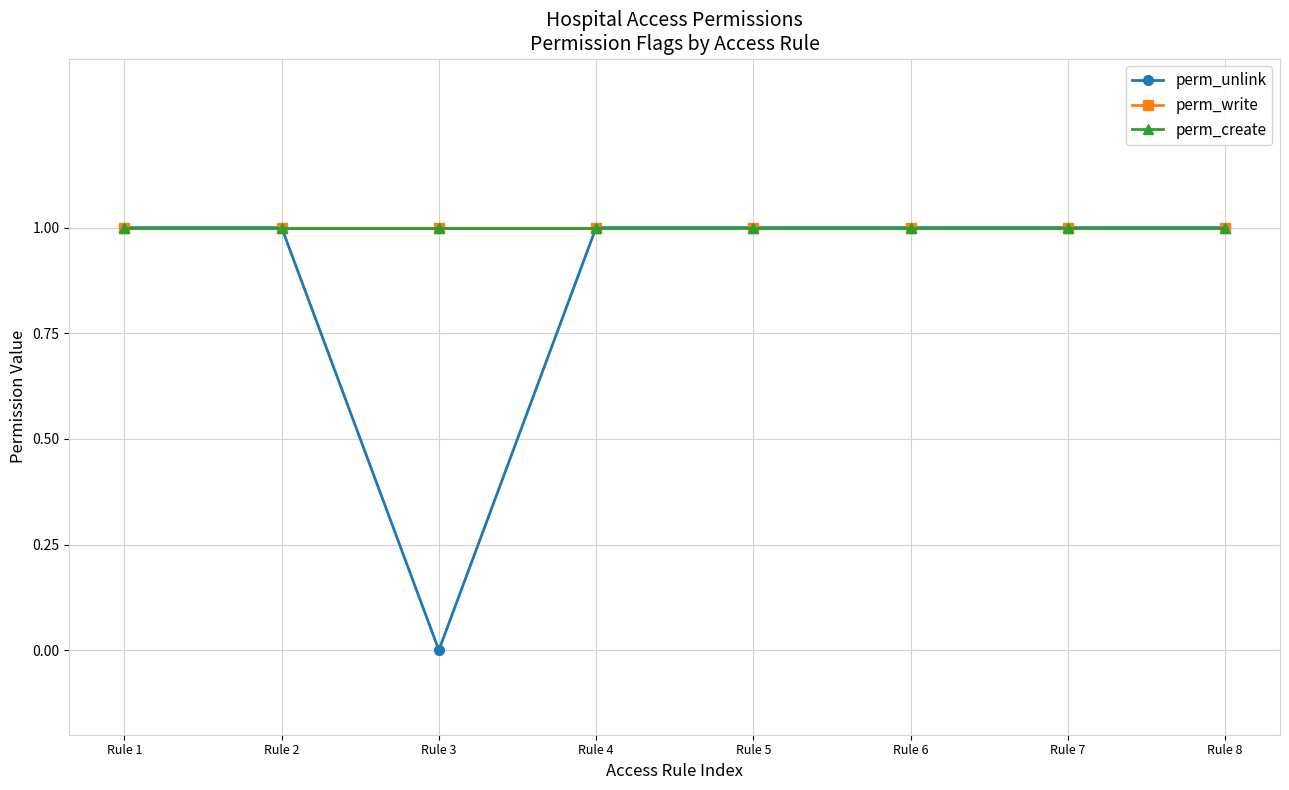

Does the chart have visible grid lines?

Yes